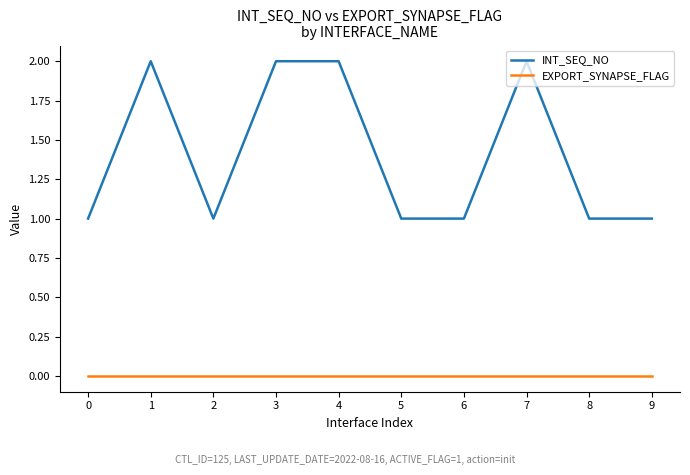

Rank the series by their maximum value, from lowest to highest.

EXPORT_SYNAPSE_FLAG, INT_SEQ_NO